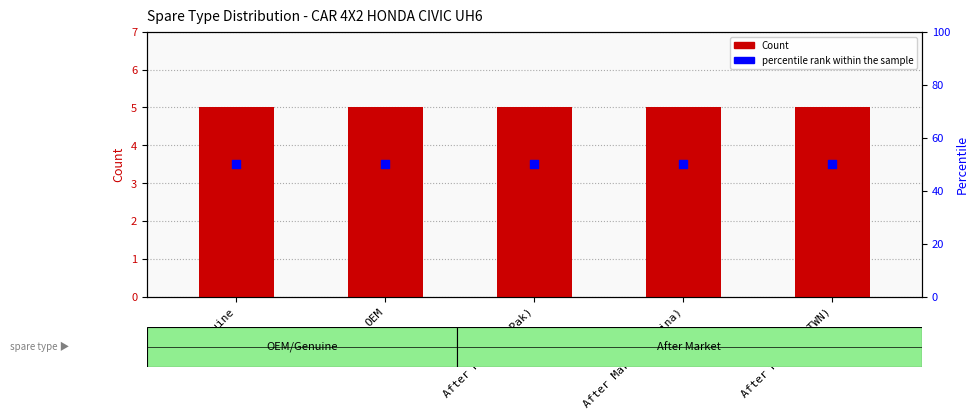

Which series has the largest Y range (max minus min)?

Count